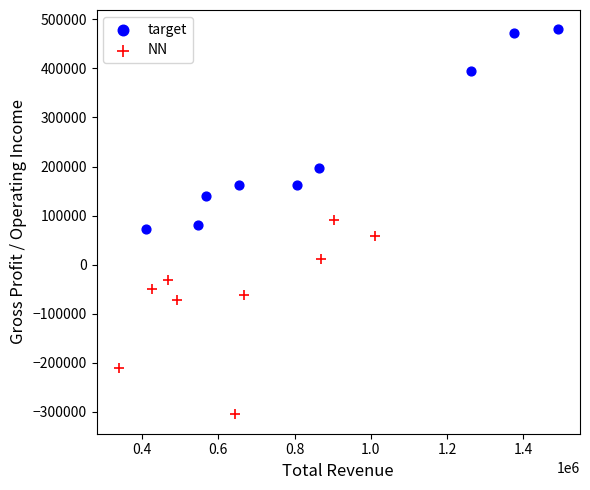

Which series reaches the minimum Y coordinate?

NN